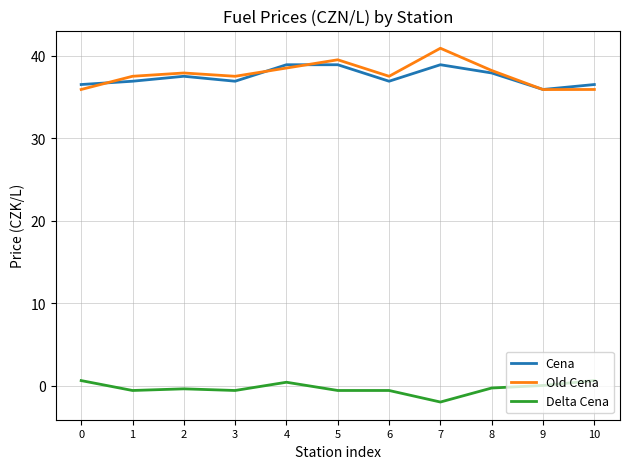

Is it true that Old Cena equals 40.9 at 7?

True